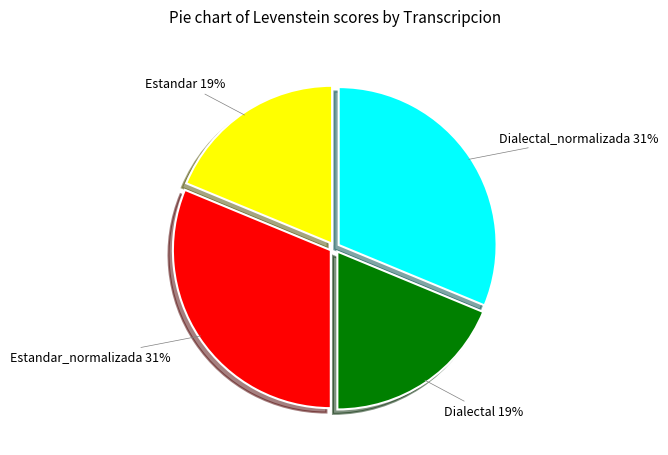

To the nearest percent, what is the average slice percentage?

25%